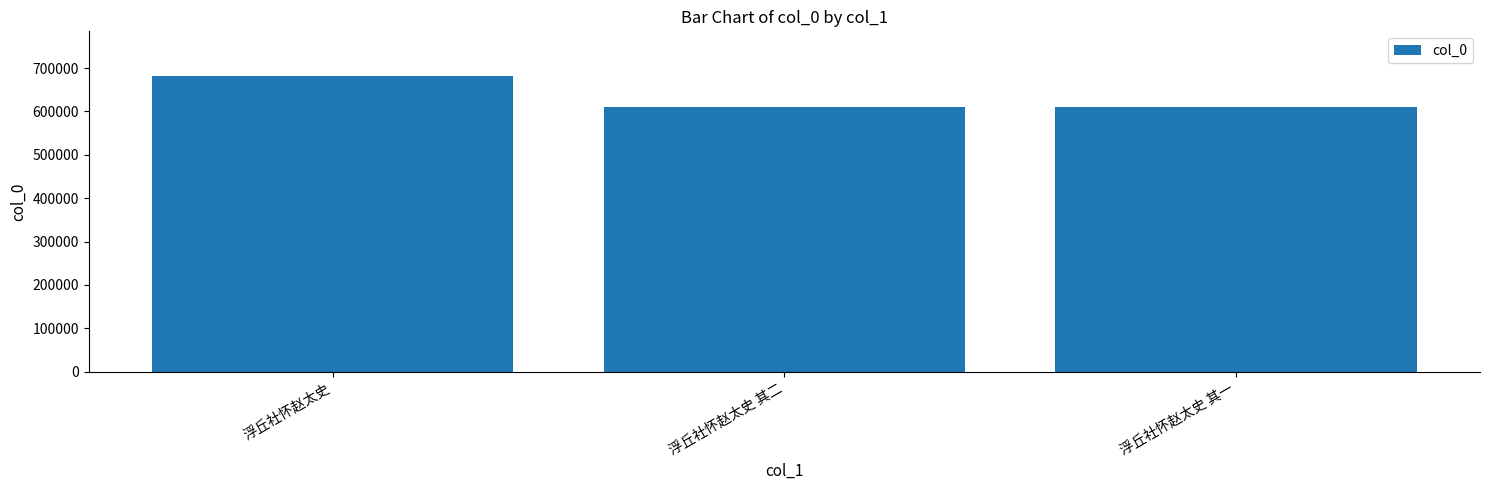

At which label is the value closest to 646067?

浮丘社怀赵太史 其二